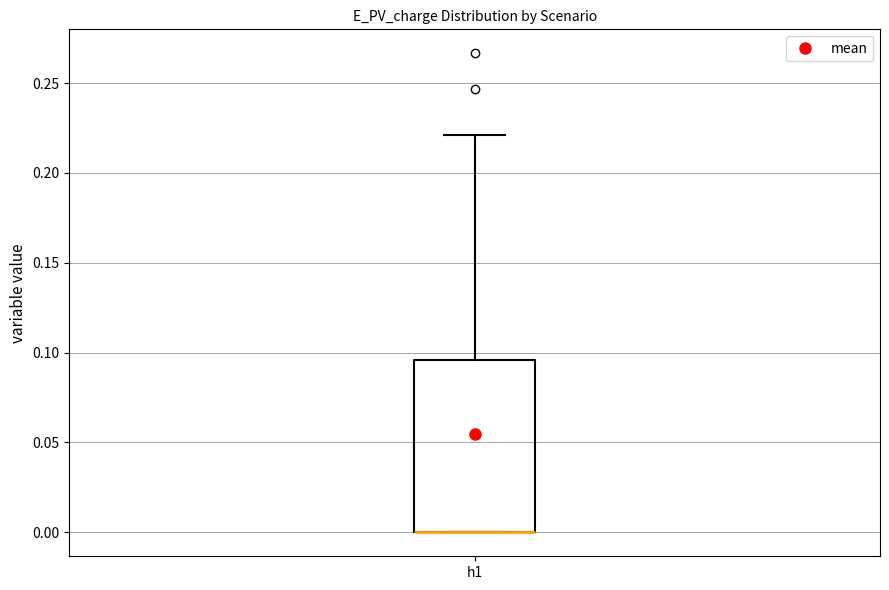

Where is the upper edge of the box for h1 on the y-axis? The values are not printed on the chart, so give them approximately, as read against the axis.

0.095